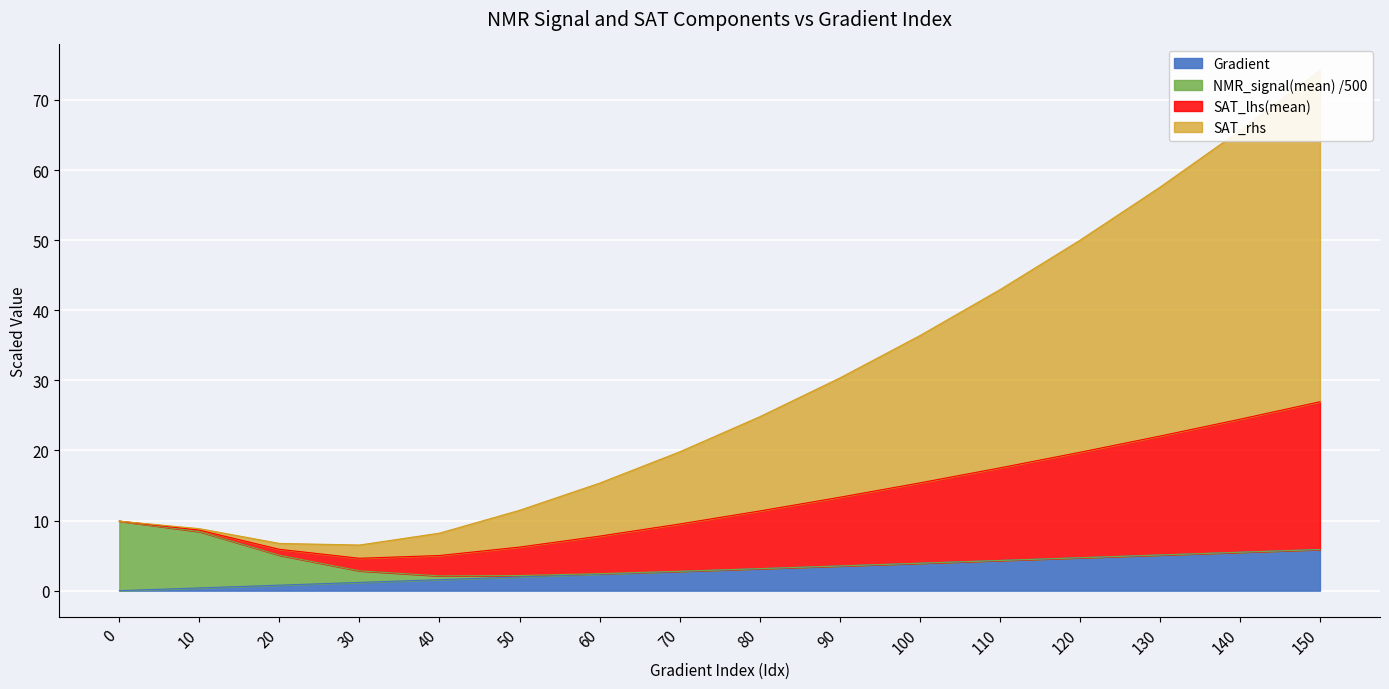

Does the chart display data point markers on the line(s)?

No